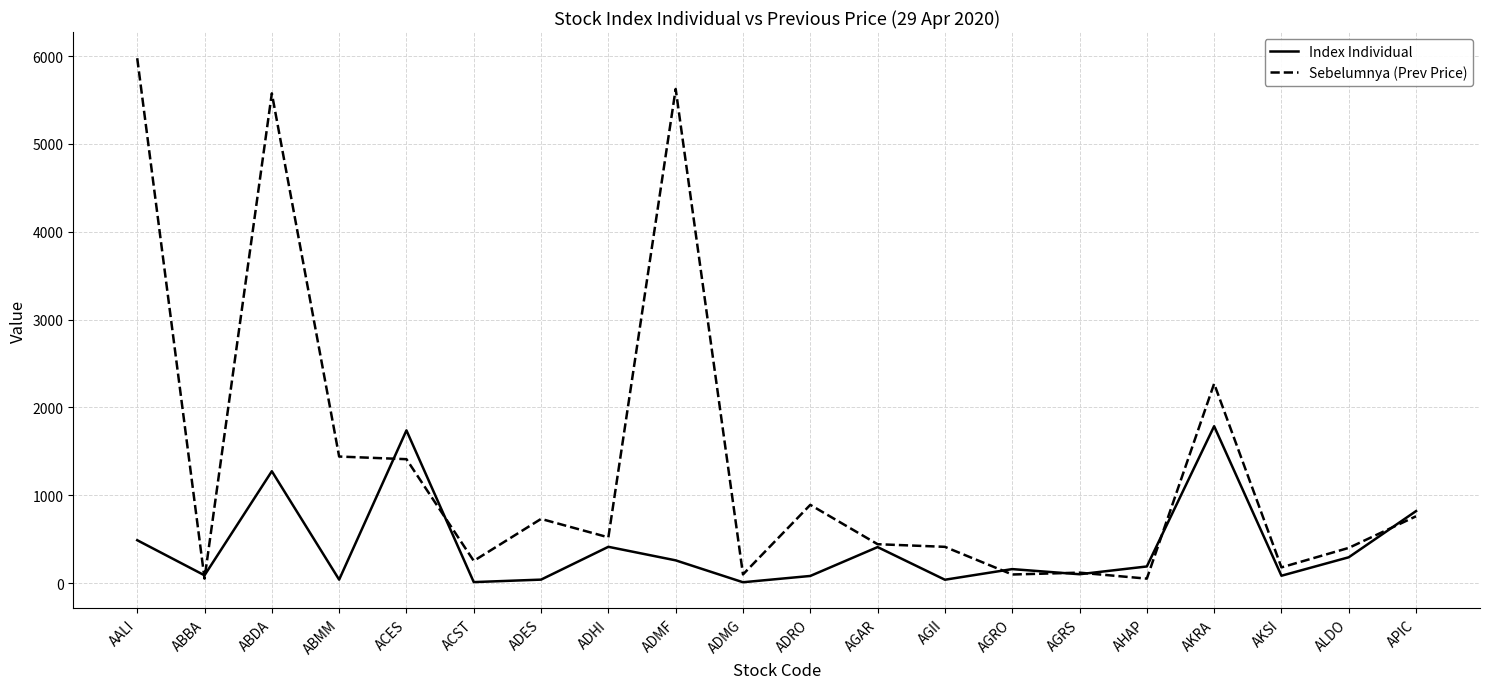

What value does the Sebelumnya (Prev Price) series have at ADMF?

5625.0